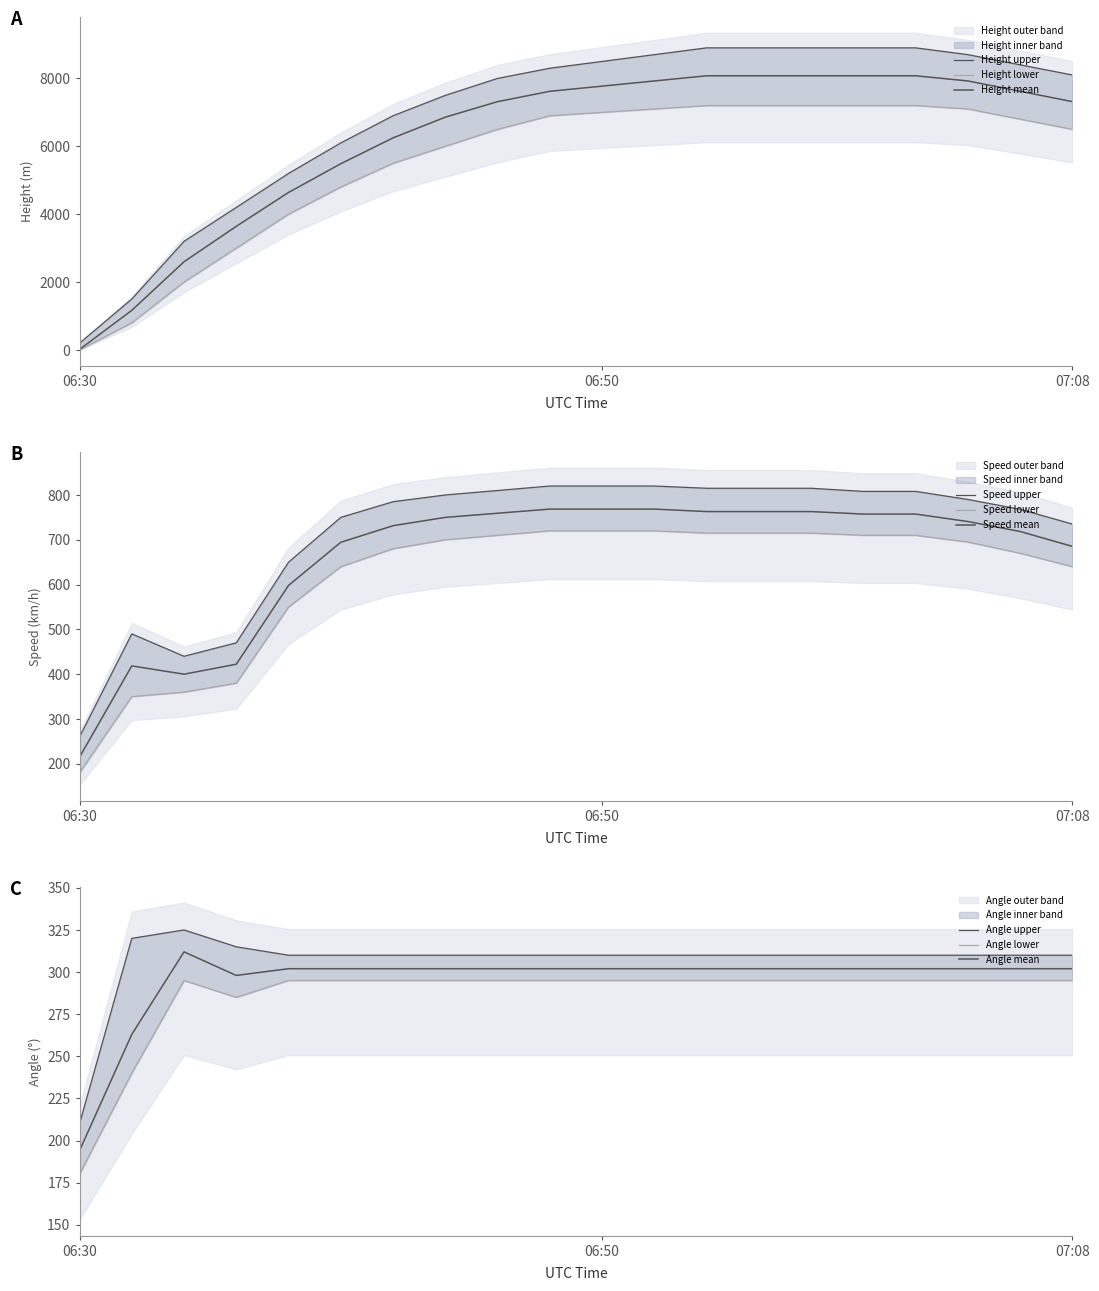

Which series ends up on top after the final intersection of Height and Angle?

Height